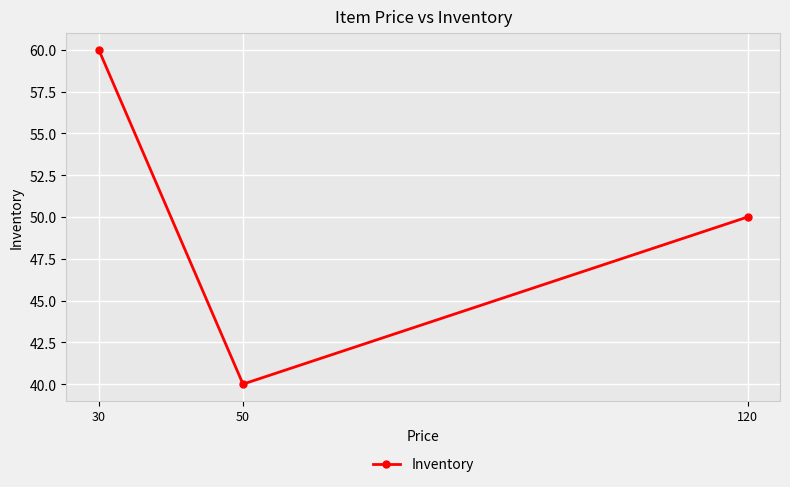

Does the chart have visible grid lines?

Yes